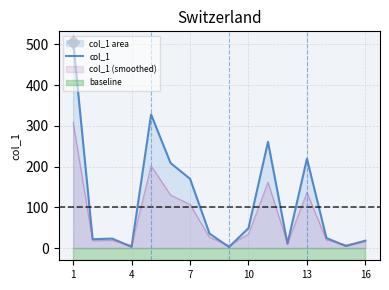

True or false: col_1 has a value of 219.2 at 13.

True